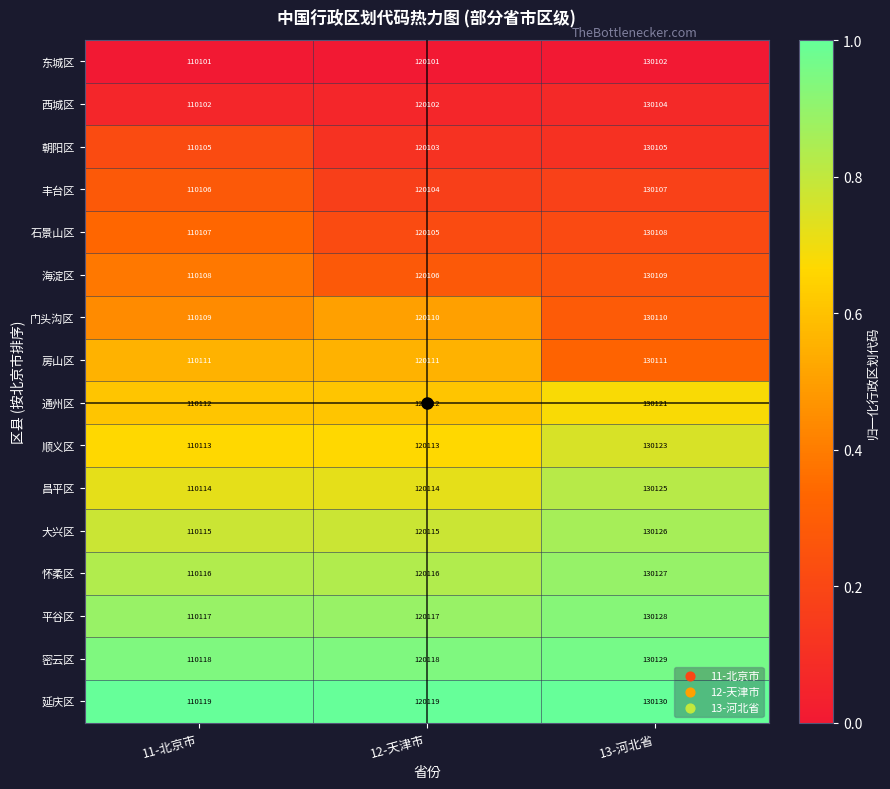

List the labels in order of 通州区 value, smallest first.

11-北京市, 12-天津市, 13-河北省